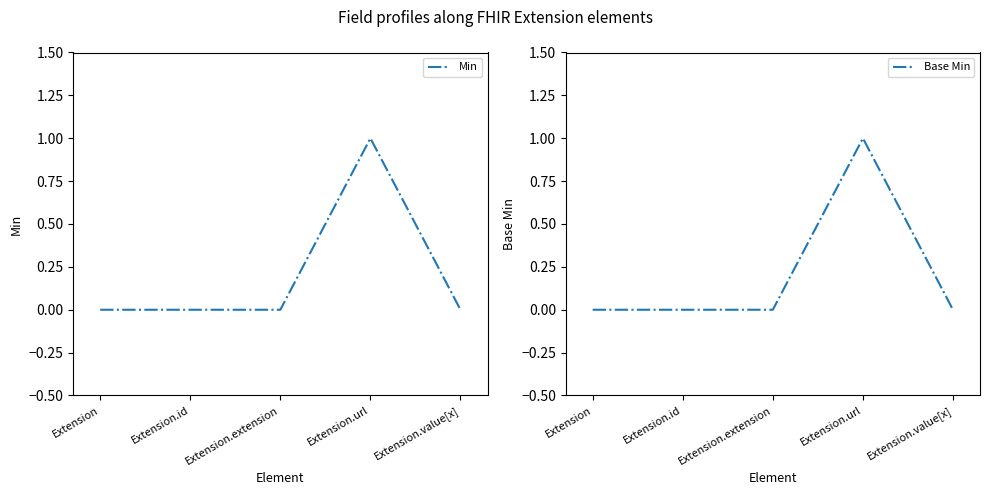

Is this an area chart (filled region under the line)?

No